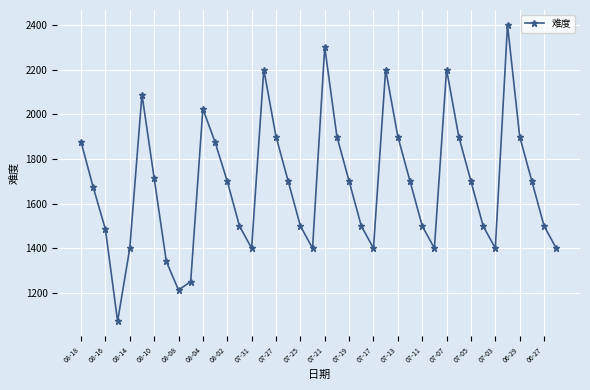

What is the value of the 36th point from the left?

2400